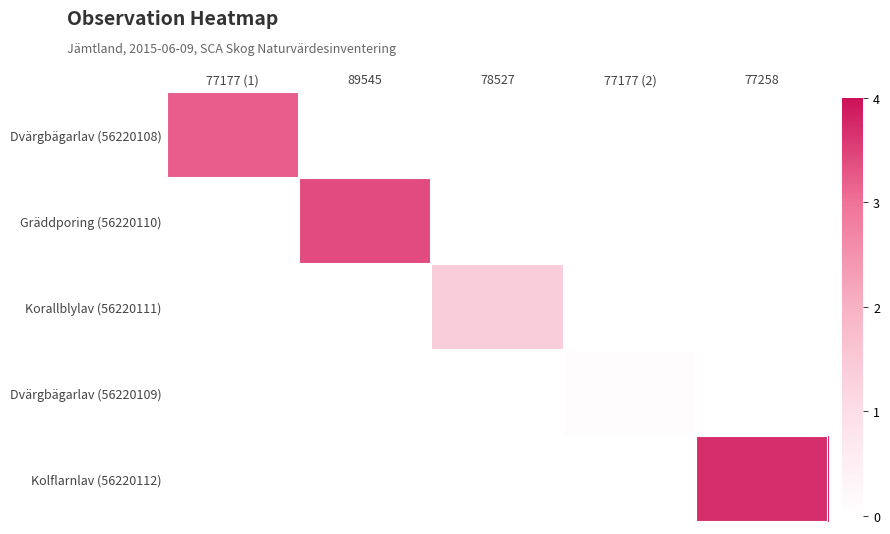

Which has a higher value, 77177 (2) or 89545?

89545